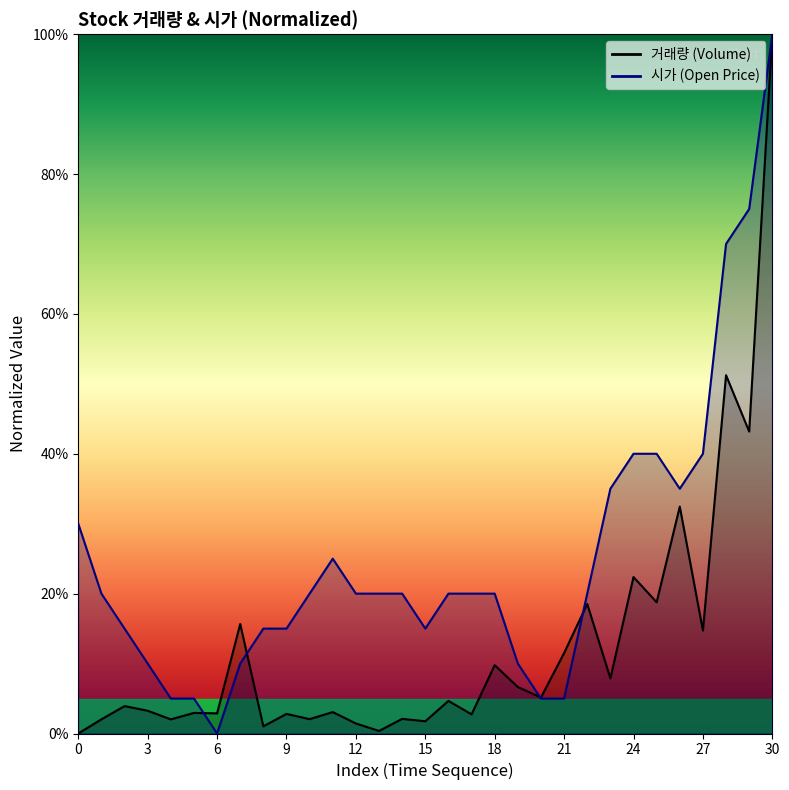

How many interior local valleys does the 거래량 series have?

12